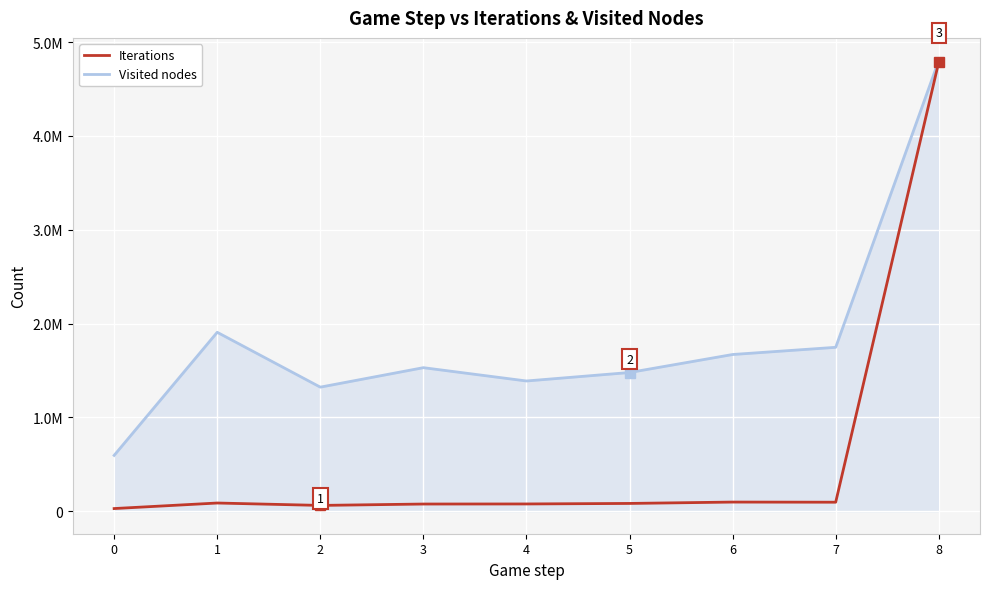

Rank the series by their maximum value, from lowest to highest.

Iterations, Visited nodes